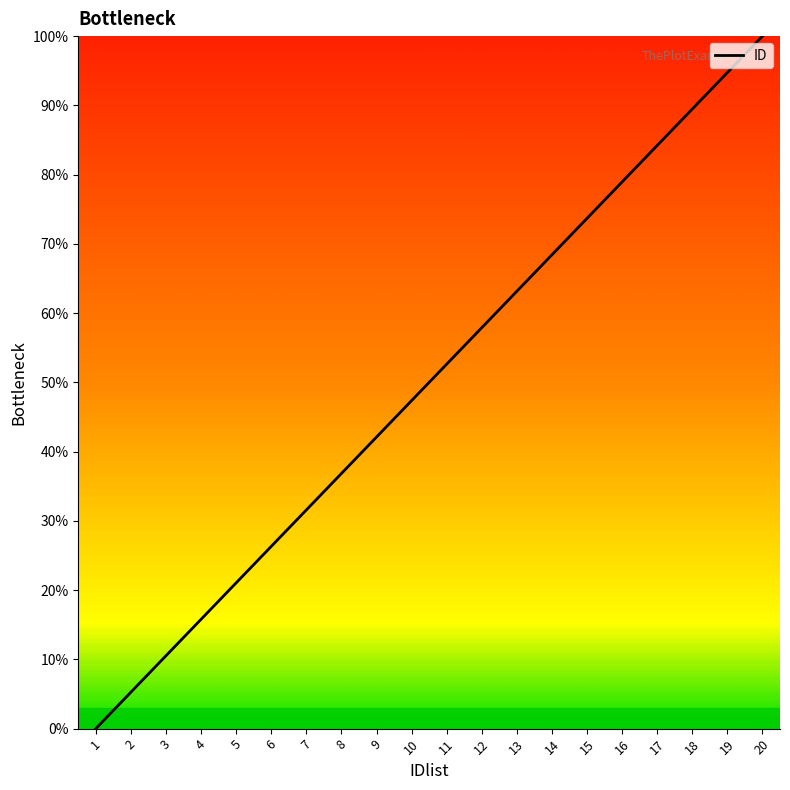

At which label does the data first exceed 52?

11